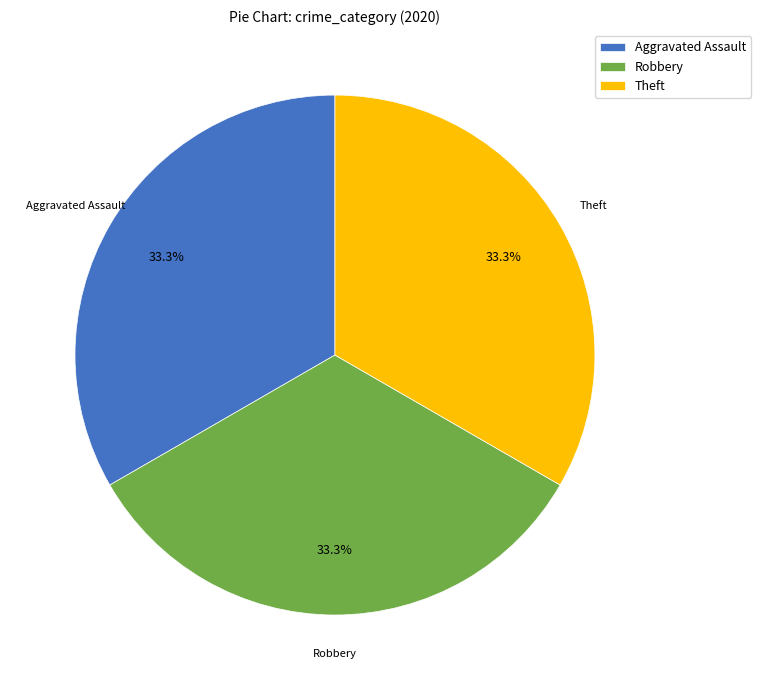

True or false: Theft accounts for 33% of the total.

True